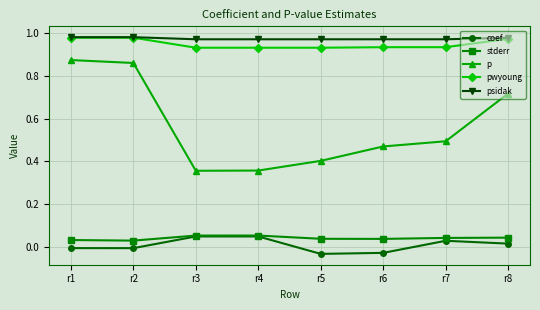

Between r1 and r3, which series saw the biggest shift?

p